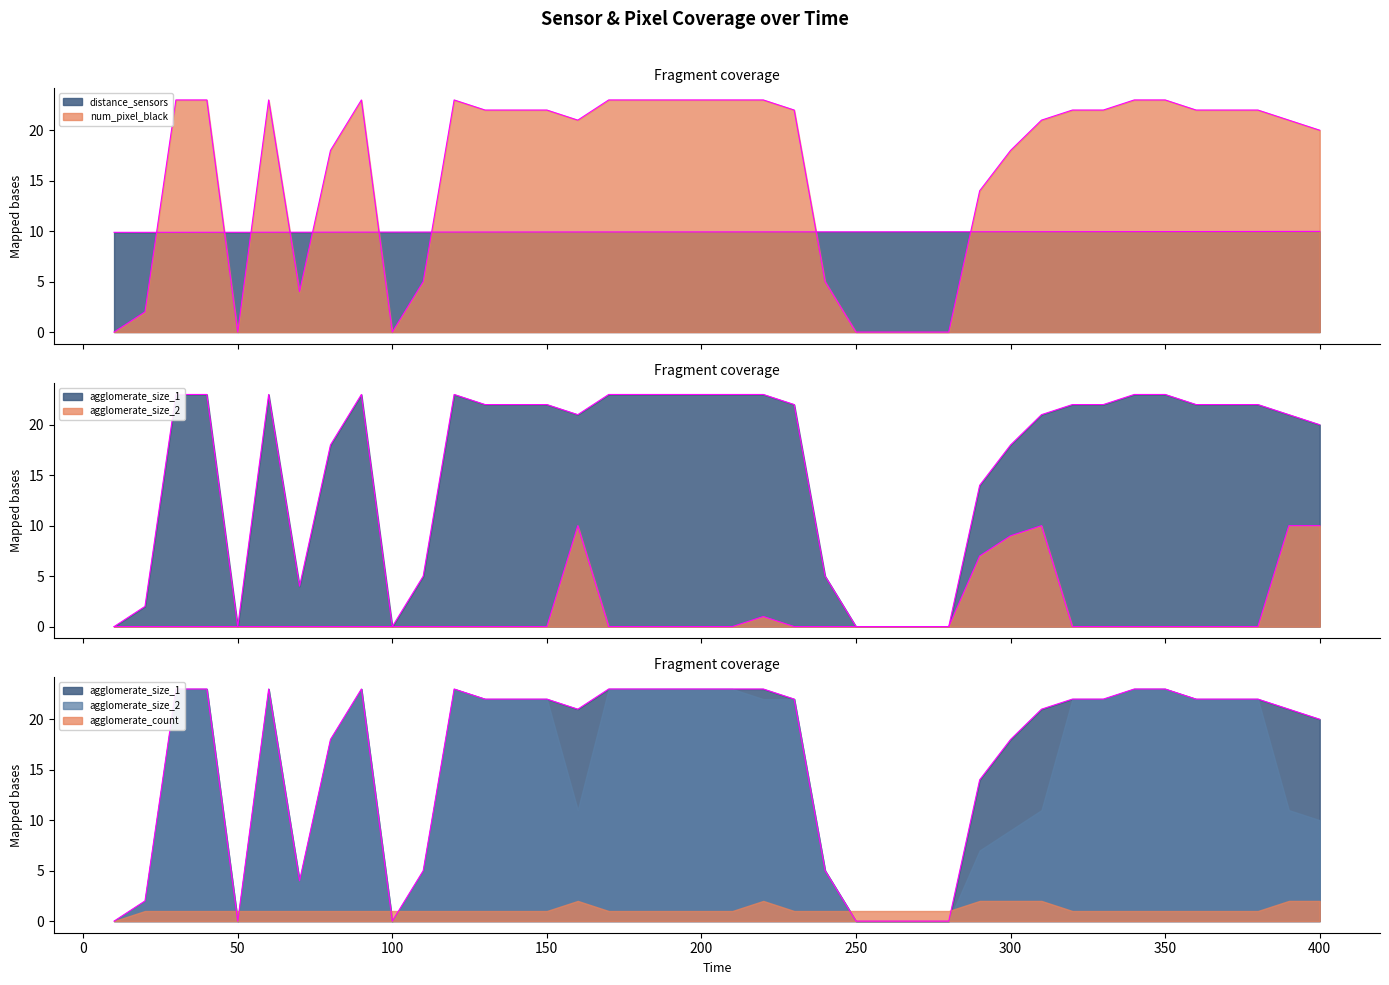

True or false: num_pixel_black and agglomerate_size_2 intersect in this chart.

False